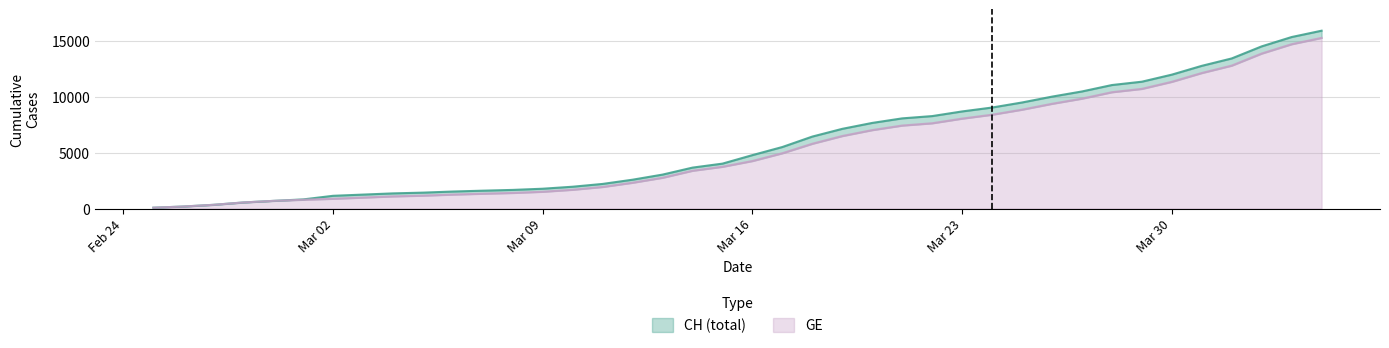

List the series in order of their overall mean, lowest first.

GE, CH